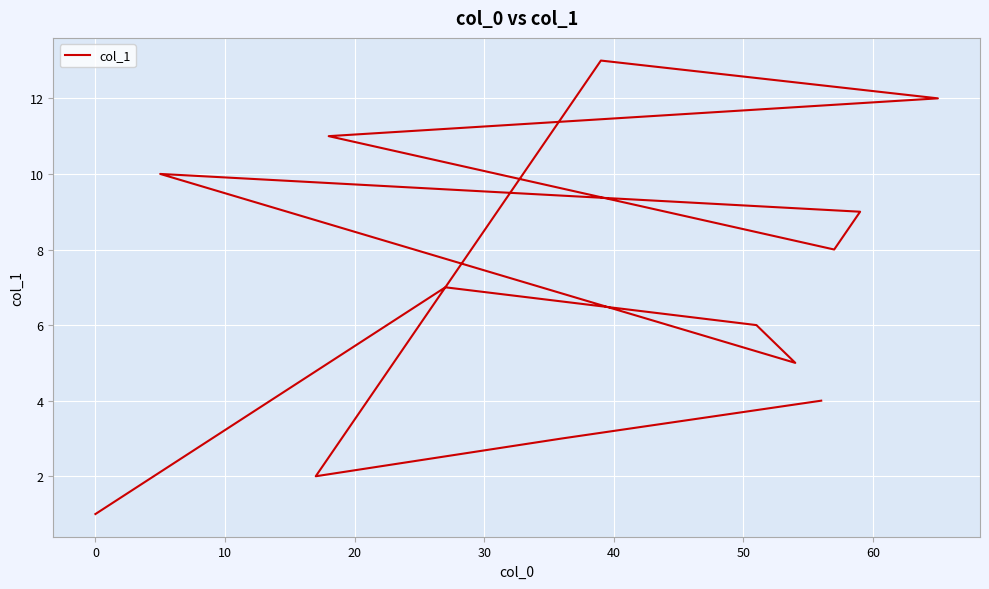

How many interior local peaks (higher than both neighbors) does the data have?

3